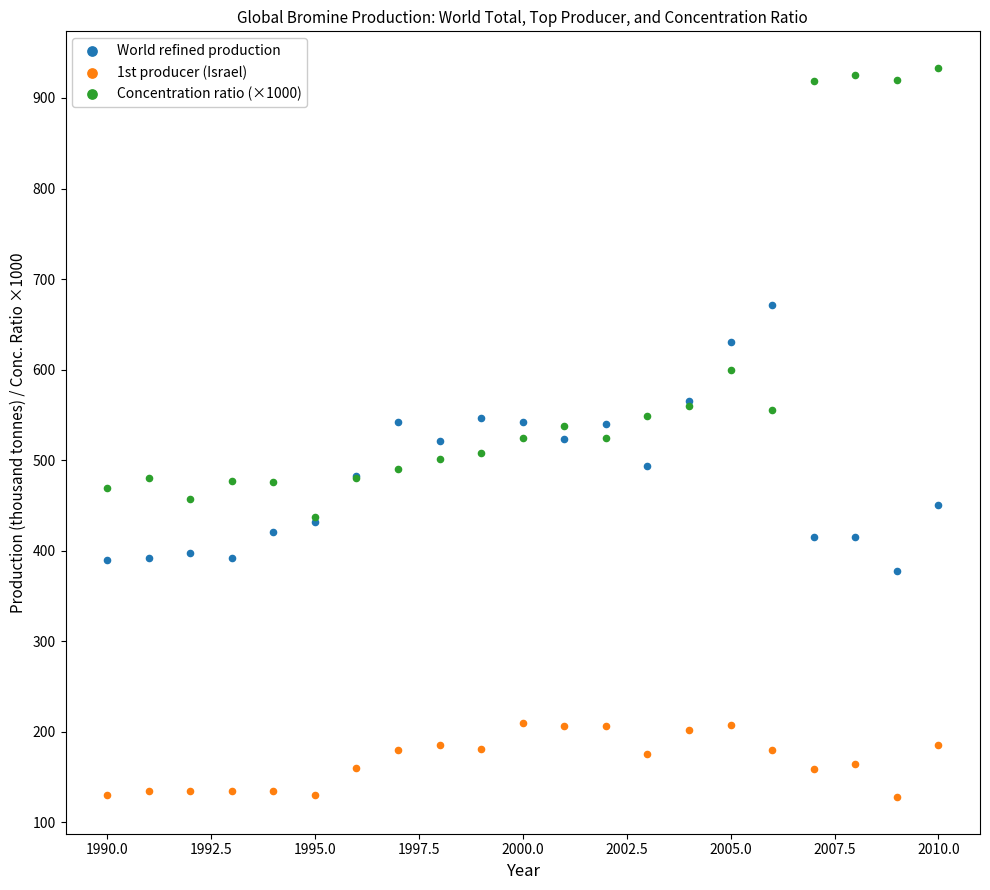

Which series contains the lowest Y value?

1st producer (Israel)